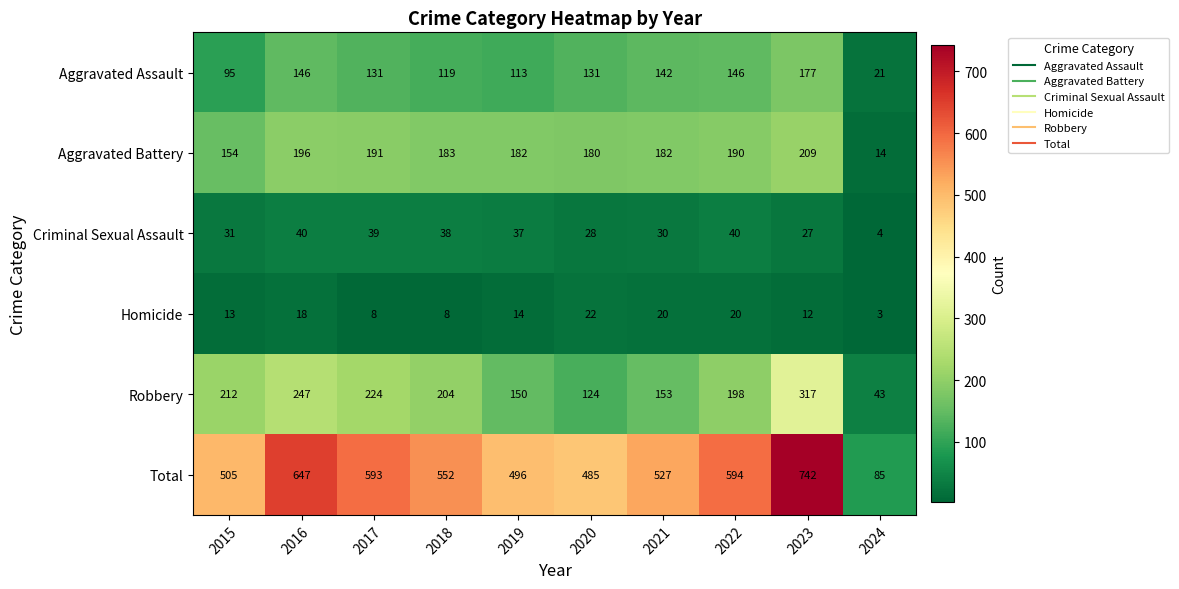

At how many categories does at least one series exceed 167?

9